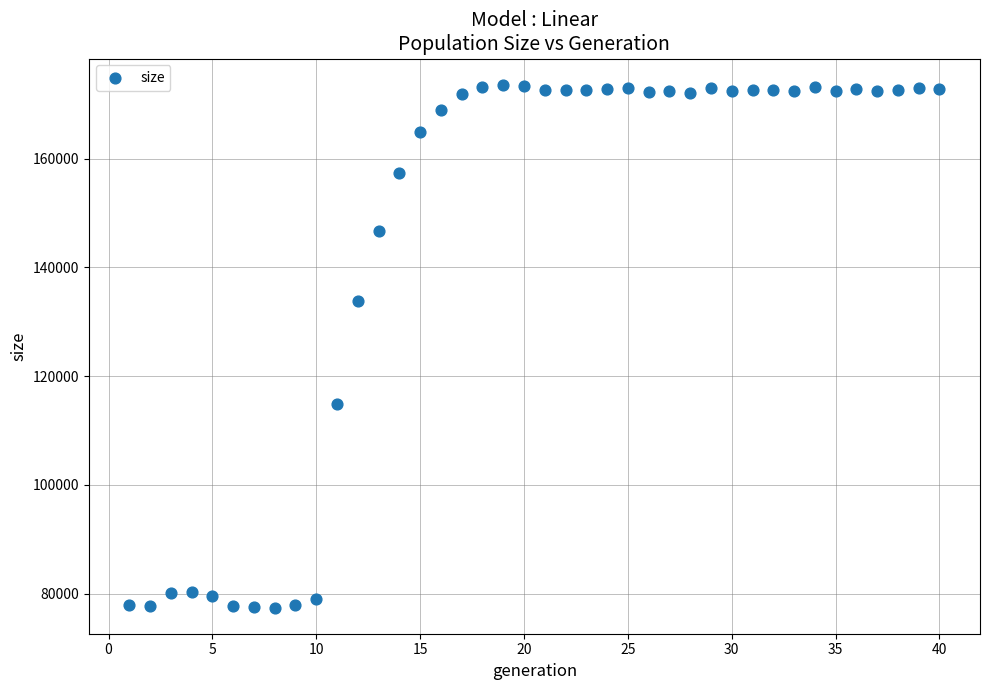

What Y value in the scatter plot is closest to 125521?

133763